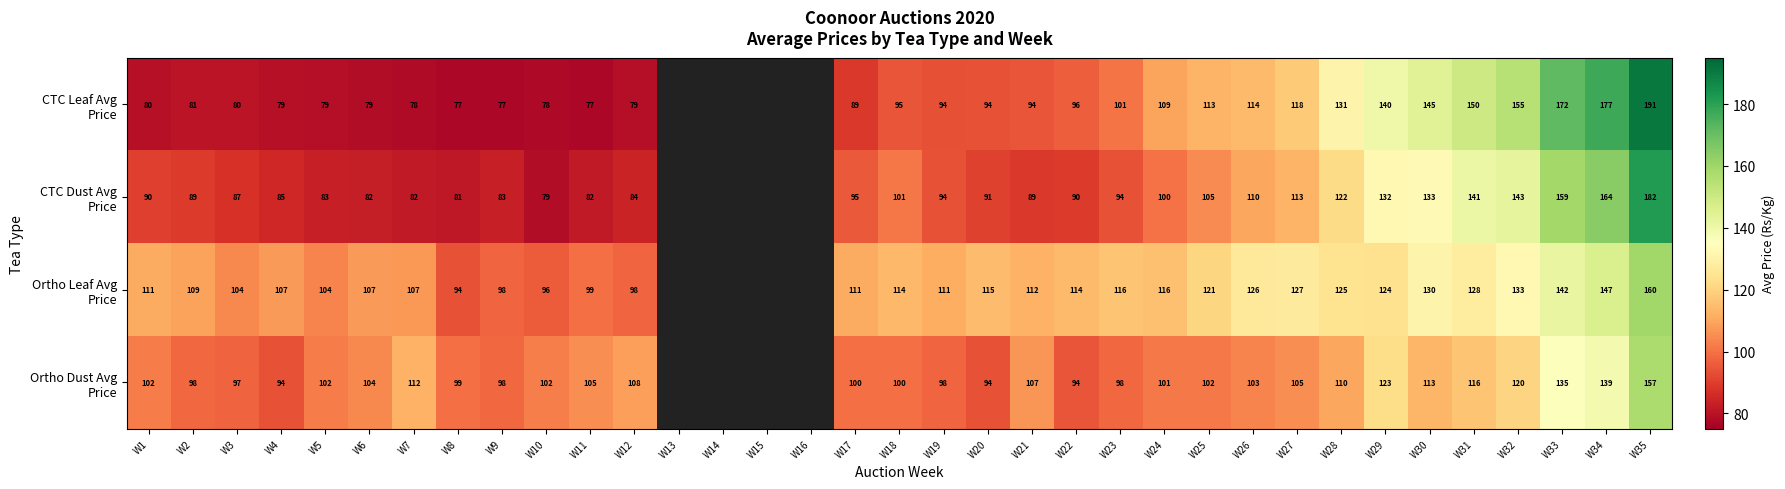

What is the total value across all series at W6?

372